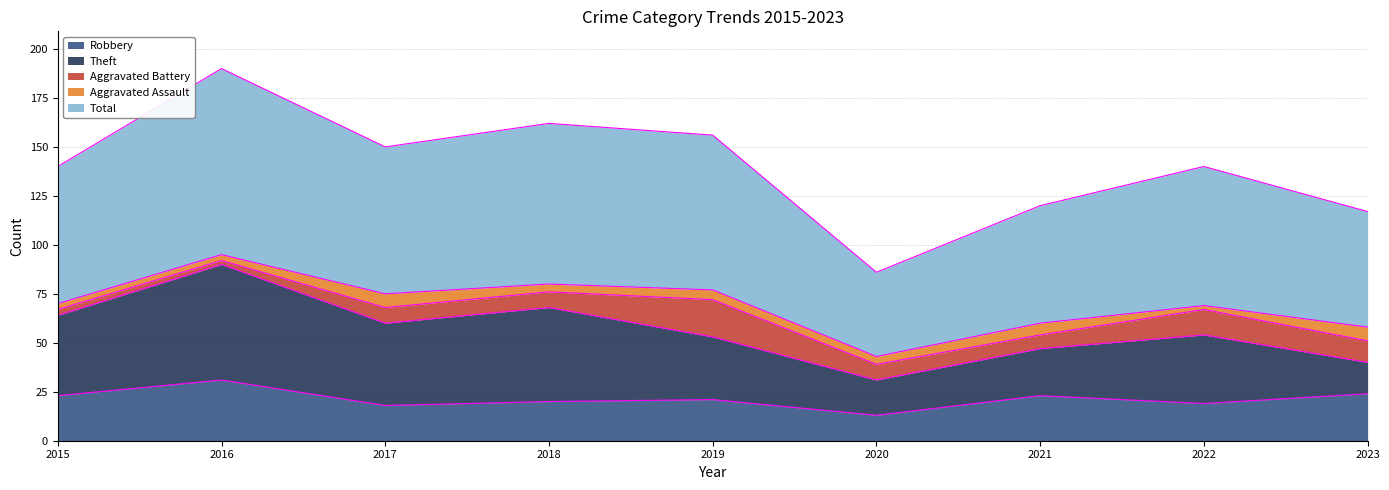

True or false: Aggravated Battery and Robbery cross at least once.

False